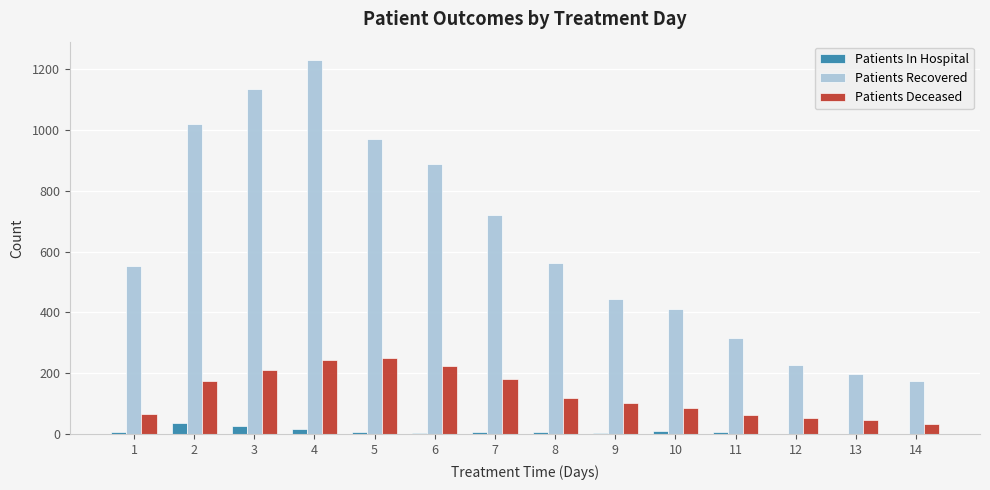

What are all the series names shown in the legend?

Patients In Hospital, Patients Recovered, Patients Deceased